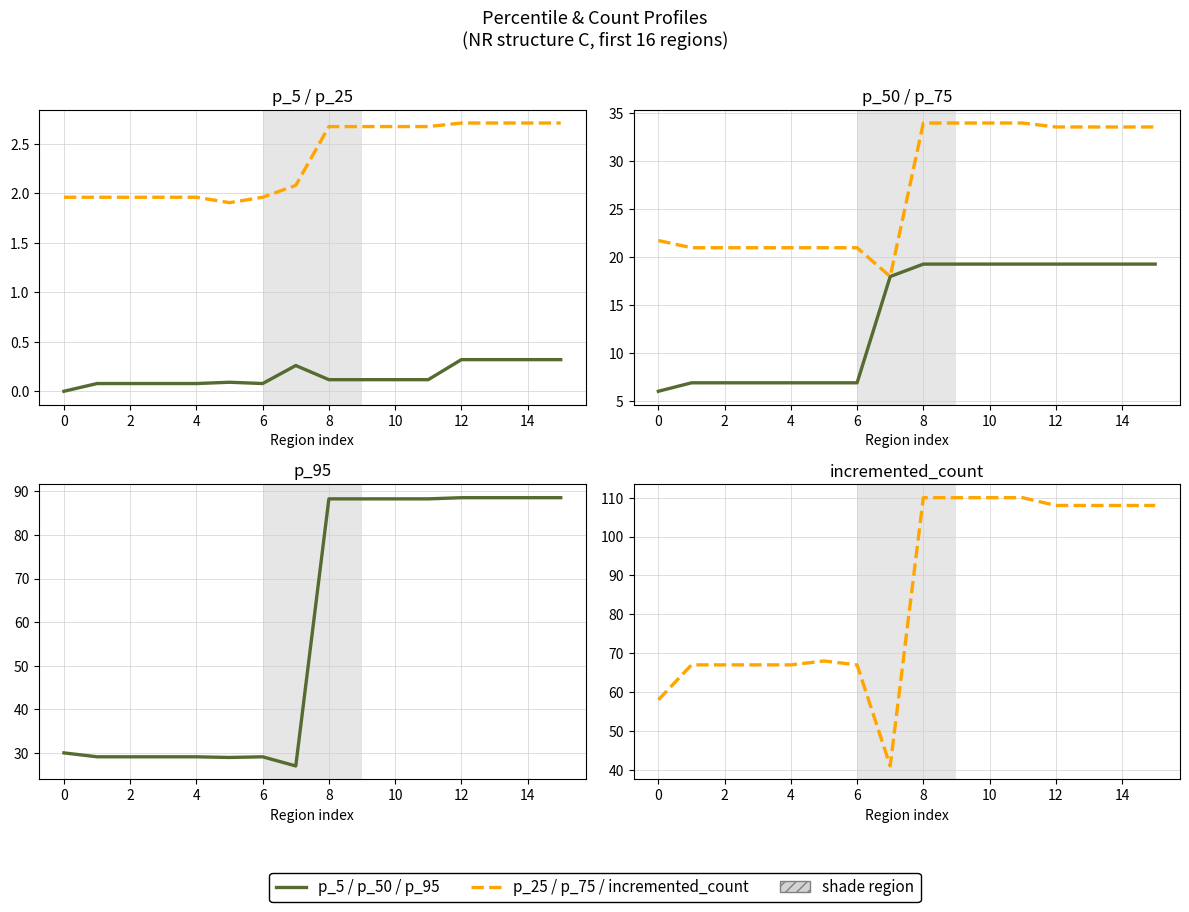

How many data points in p_50 are above 19?

8